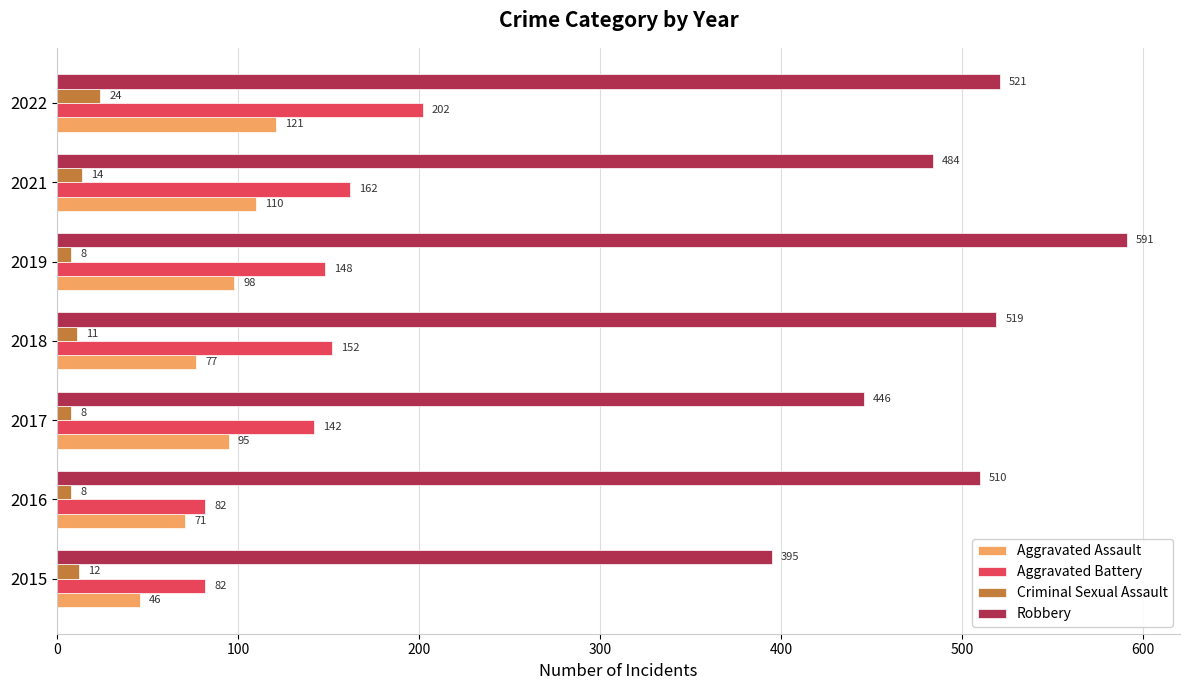

Rank the series by their maximum value, from lowest to highest.

Criminal Sexual Assault, Aggravated Assault, Aggravated Battery, Robbery